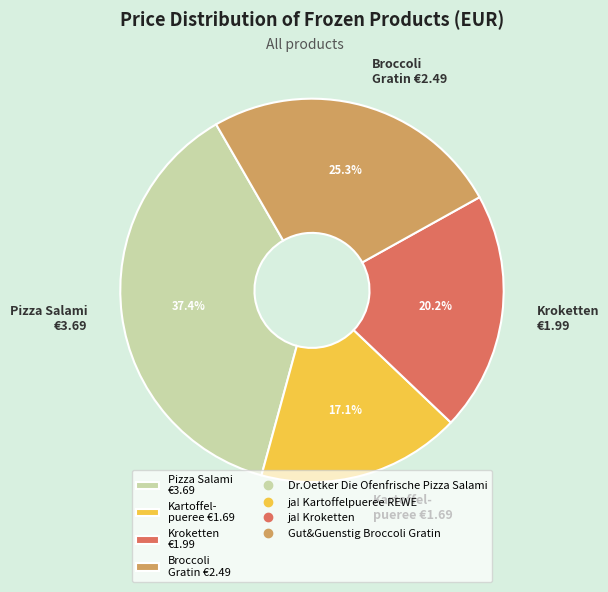

How many slices are in this pie chart?

4